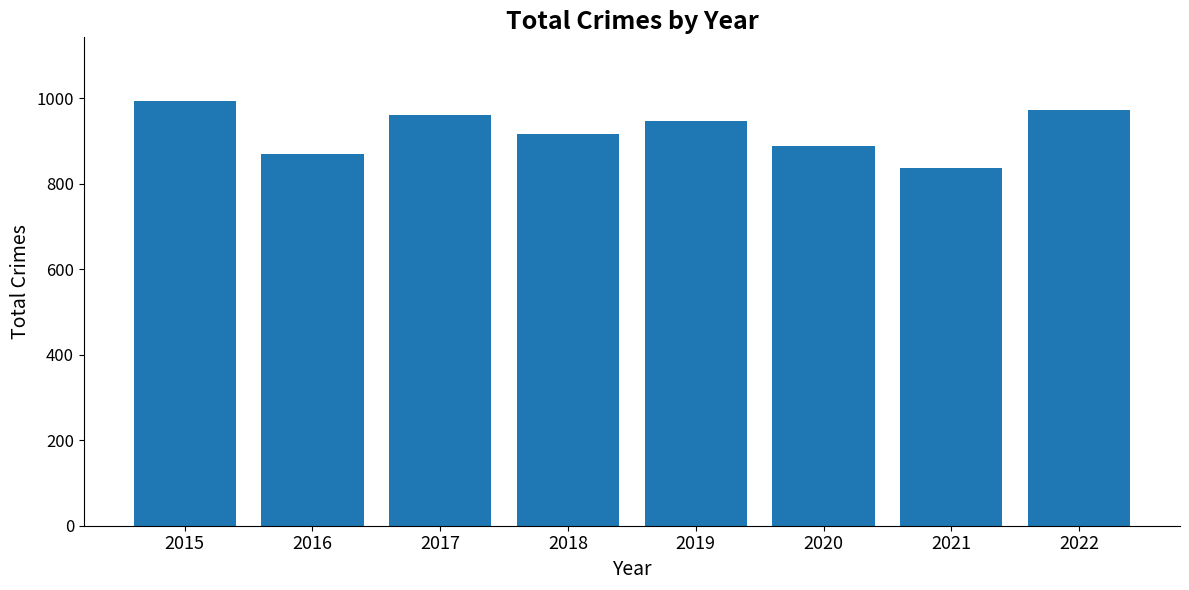

Reading left to right, extract all data points from this chart.

993	869	961	917	946	888	837	971